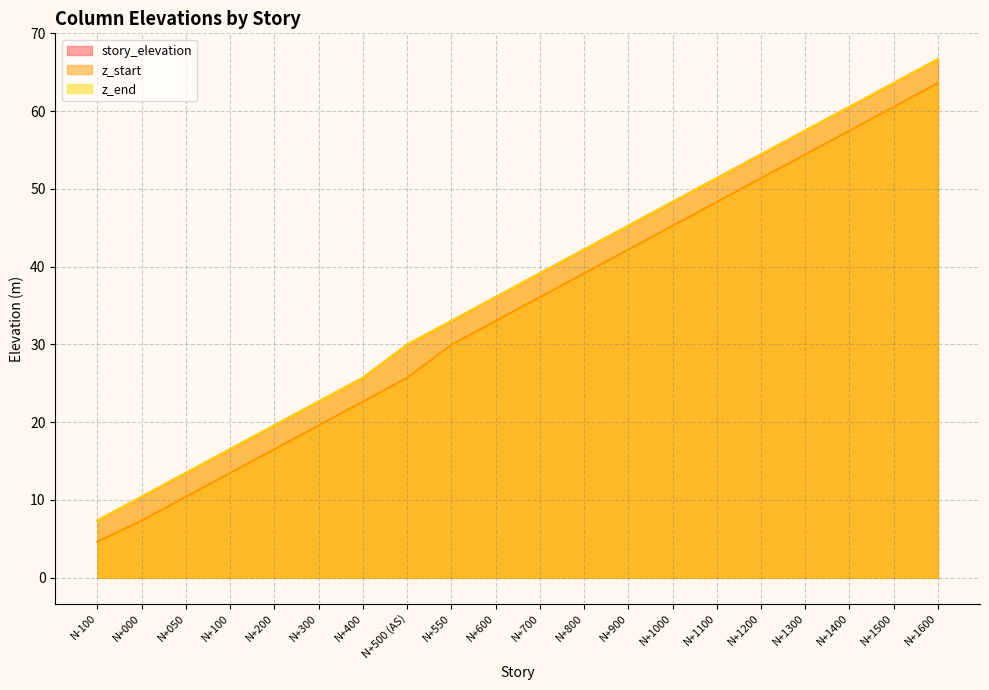

The story_elevation series shows 95.9 at N+1200. True or false?

False